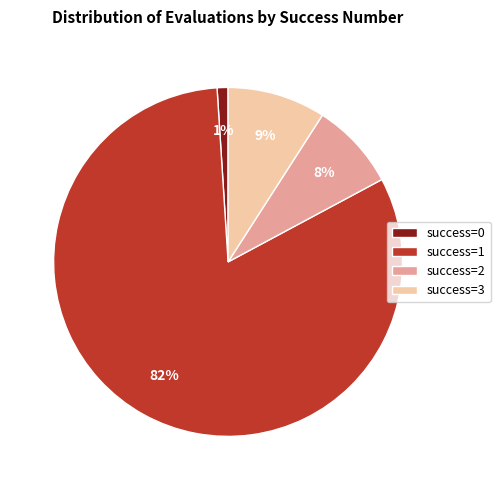

To the nearest percent, what is the difference between the largest and smallest slice percentages?

81%